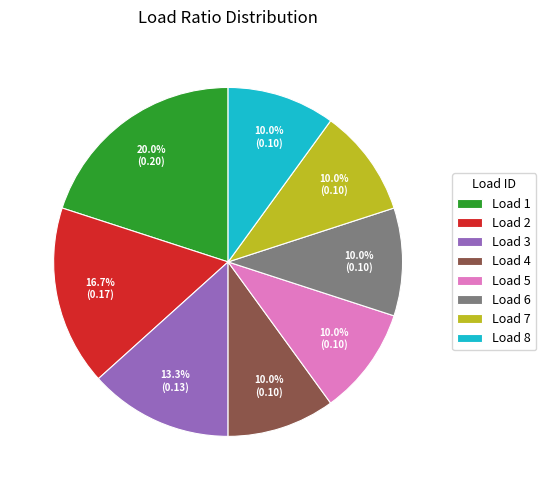

Which category has the biggest portion of the pie?

Load 1